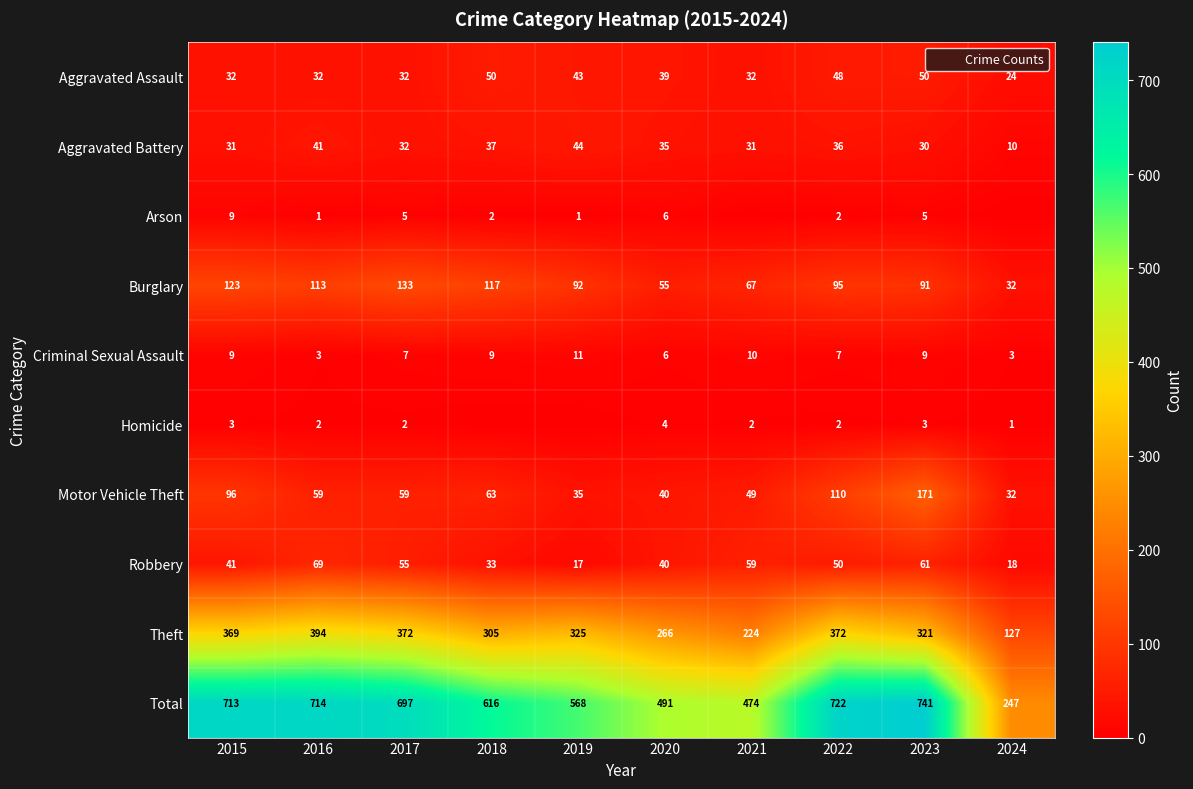

What is the average value of the Aggravated Assault series?

38